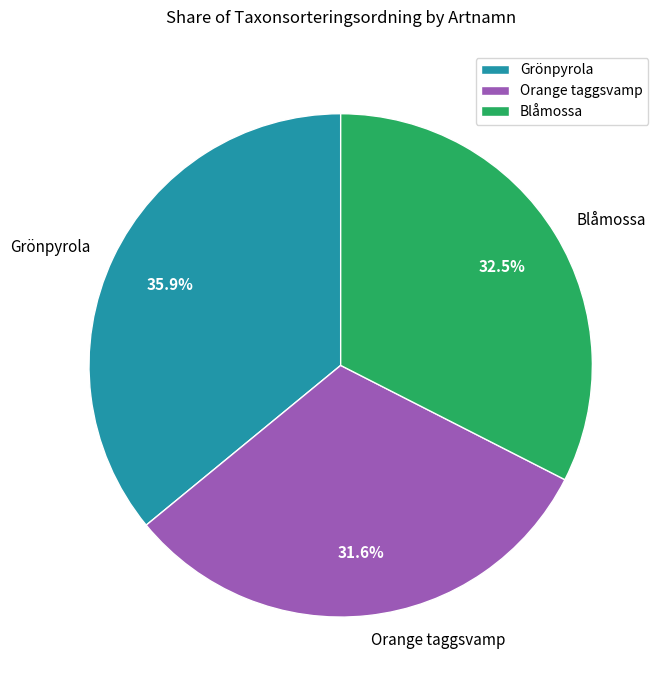

Approximately how many times larger is the value at Orange taggsvamp compared to Blåmossa?

1.0